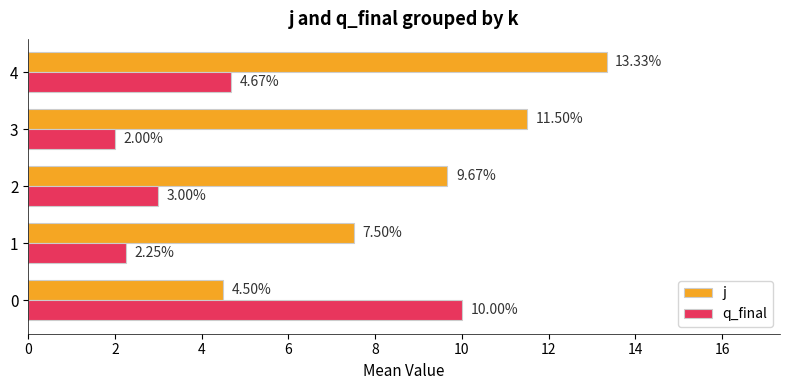

List the series in order of their peak value, lowest first.

q_final, j